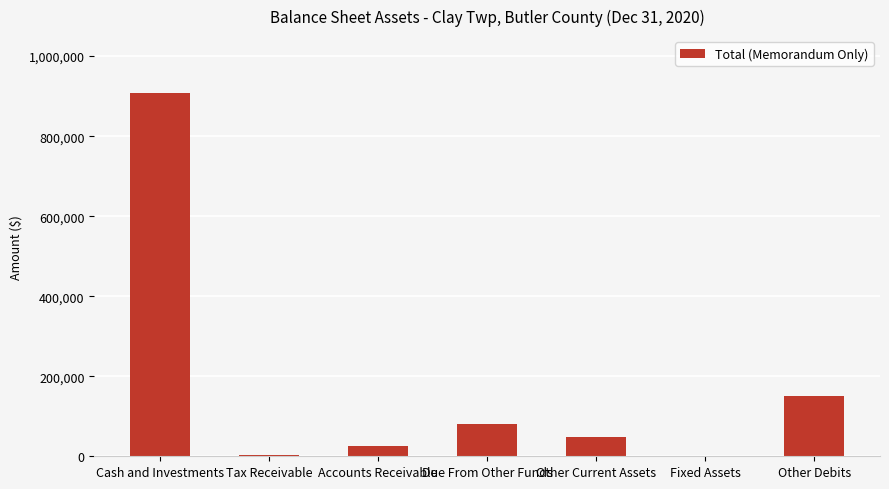

Approximately how many times larger is the value at Other Current Assets compared to Accounts Receivable?

2.0